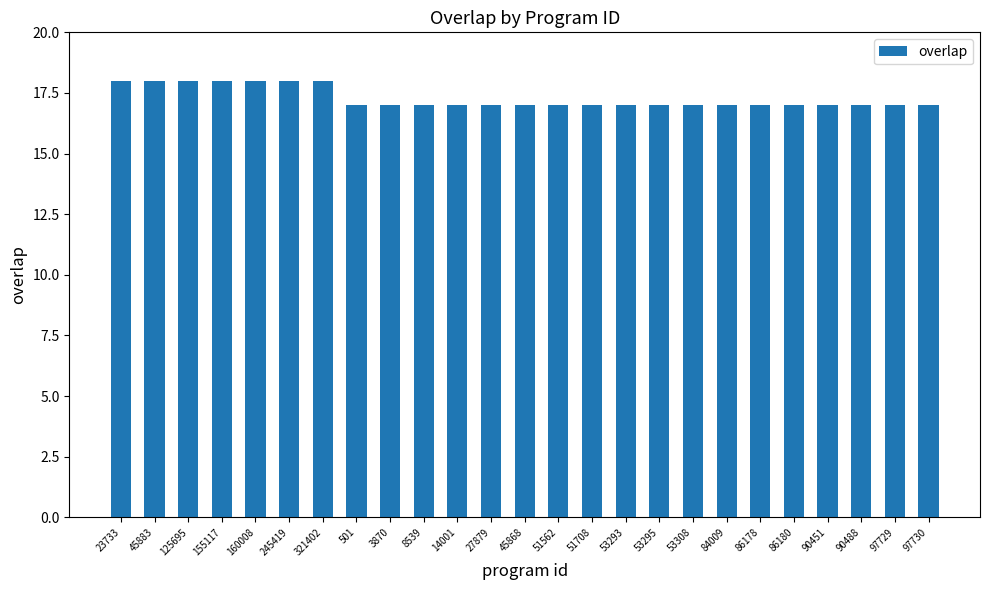

What is the ratio of the value at 245419 to the value at 8539?

1.1